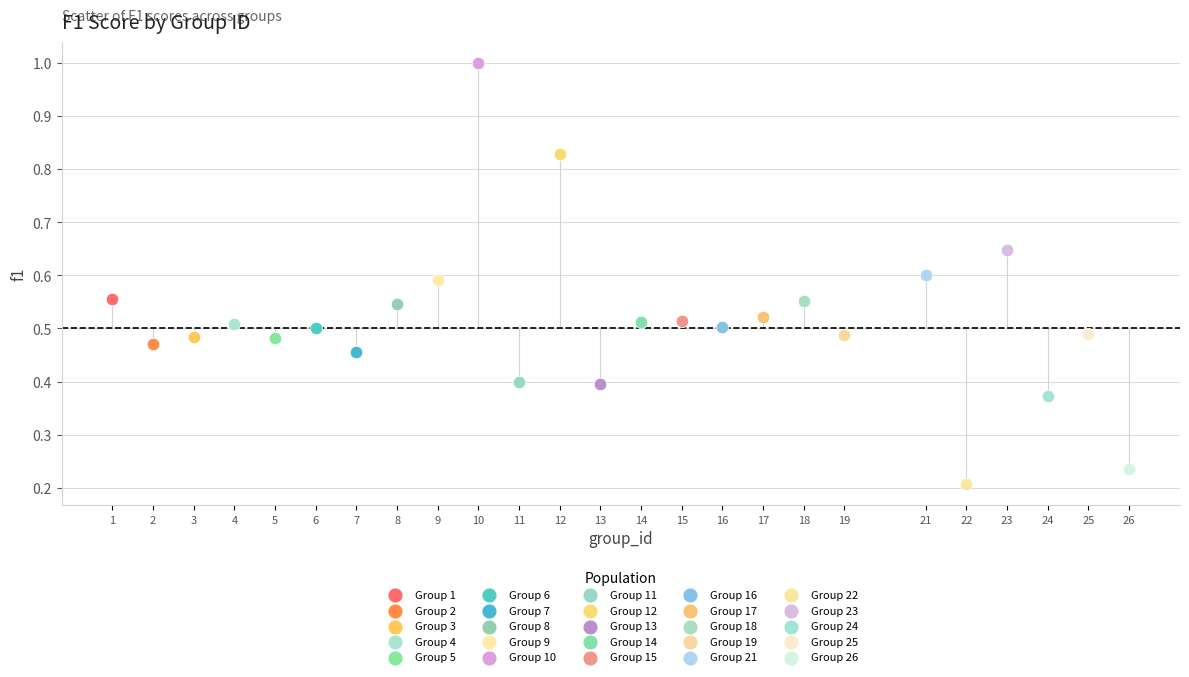

What are all the series names shown in the legend?

Group 1, Group 2, Group 3, Group 4, Group 5, Group 6, Group 7, Group 8, Group 9, Group 10, Group 11, Group 12, Group 13, Group 14, Group 15, Group 16, Group 17, Group 18, Group 19, Group 21, Group 22, Group 23, Group 24, Group 25, Group 26